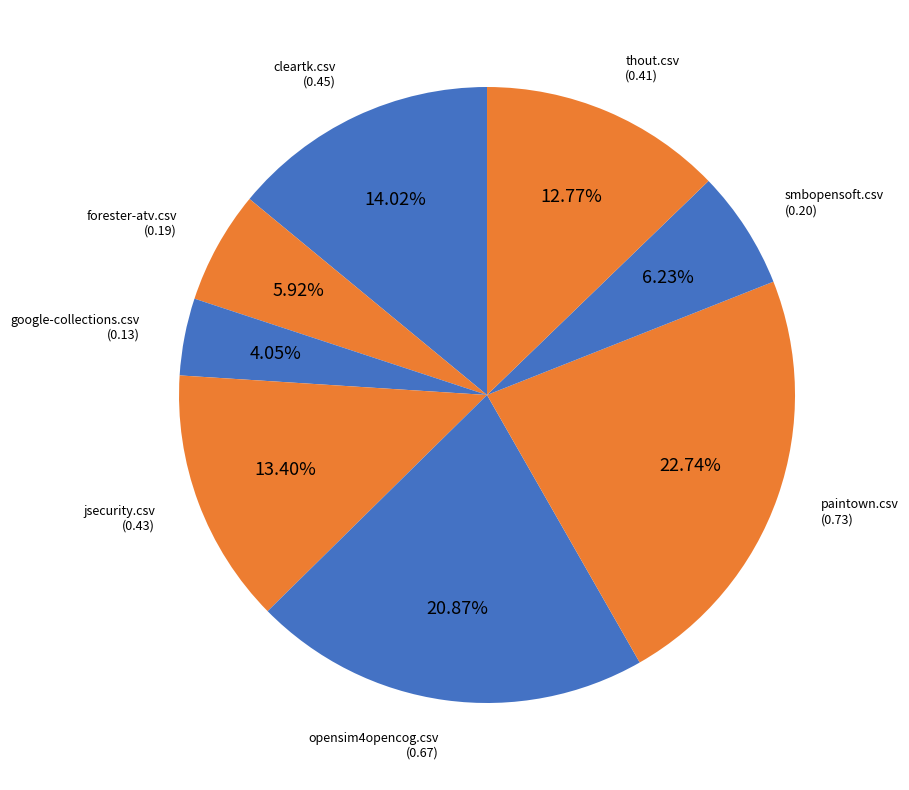

Rank the categories by value from lowest to highest.

google-collections.csv, forester-atv.csv, smbopensoft.csv, thout.csv, jsecurity.csv, cleartk.csv, opensim4opencog.csv, paintown.csv